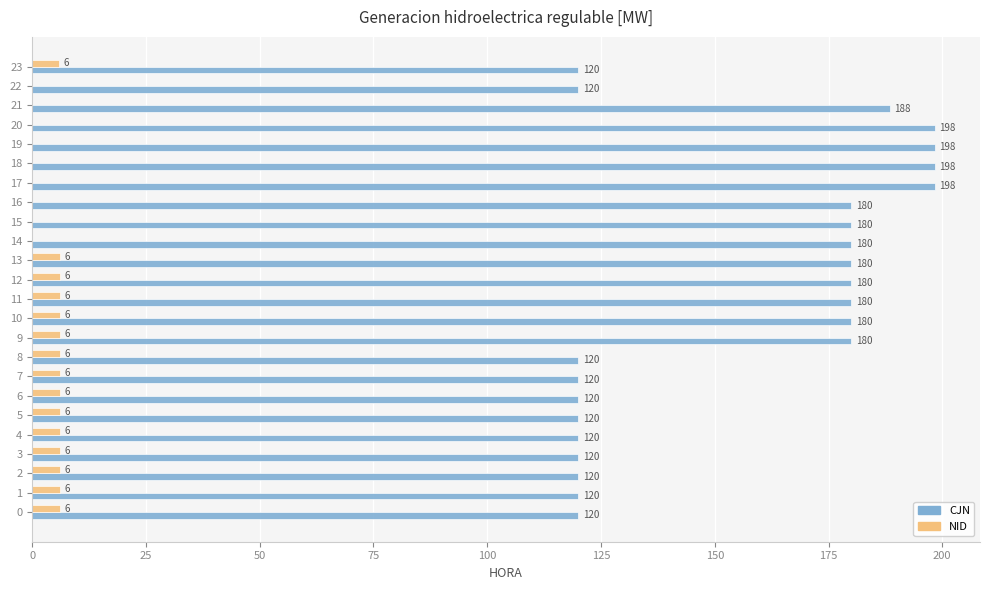

The NID series shows 6.0 at 3. True or false?

True